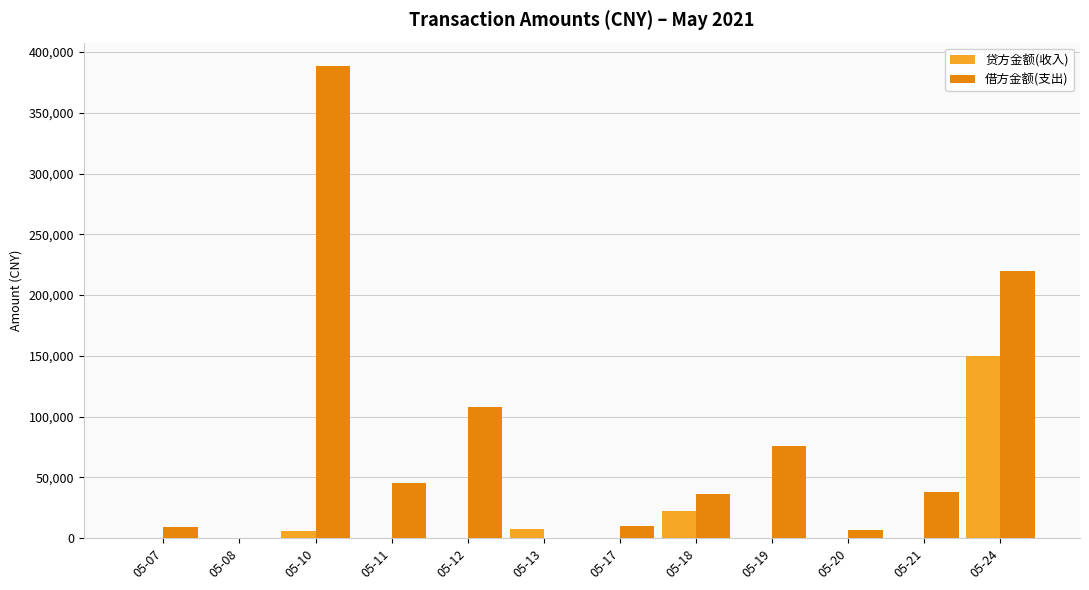

What is the sum of all 贷方金额(收入) values?

186368.7